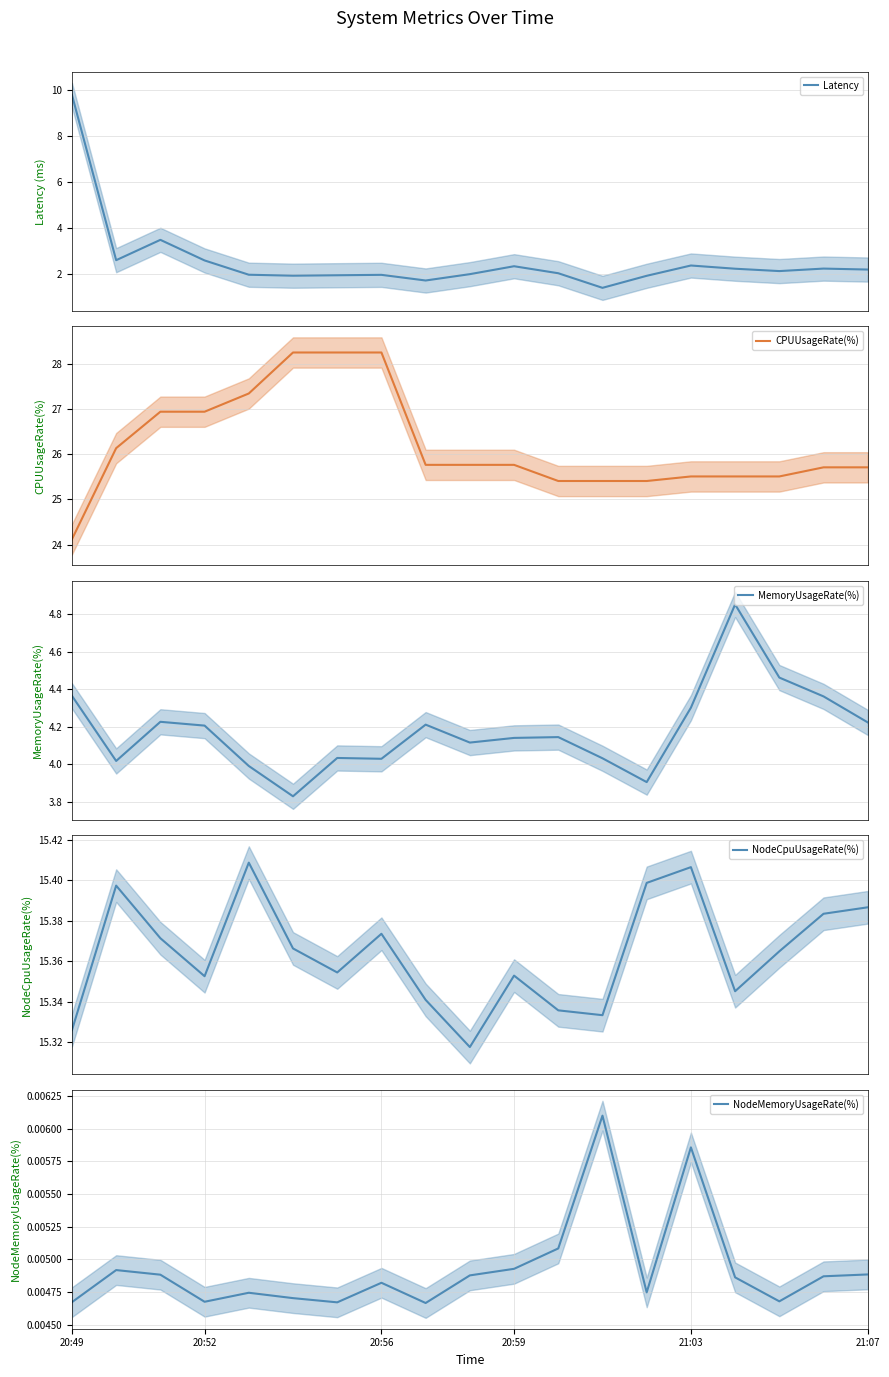

In Latency, how many points are higher than both neighbors (excluding endpoints)?

5